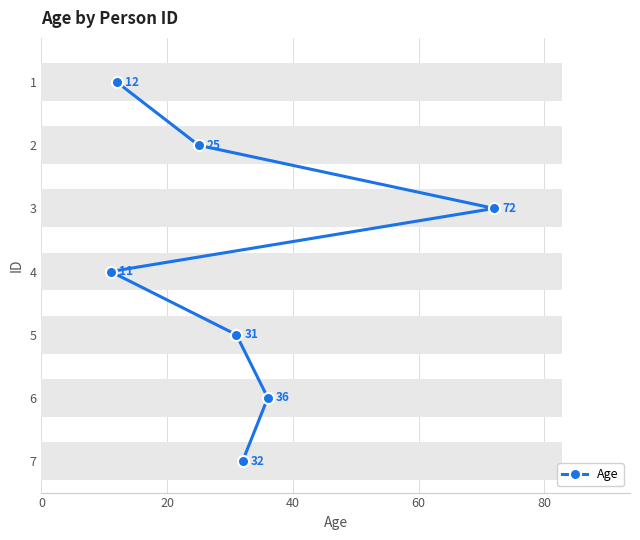

Are the bars horizontal?

Yes